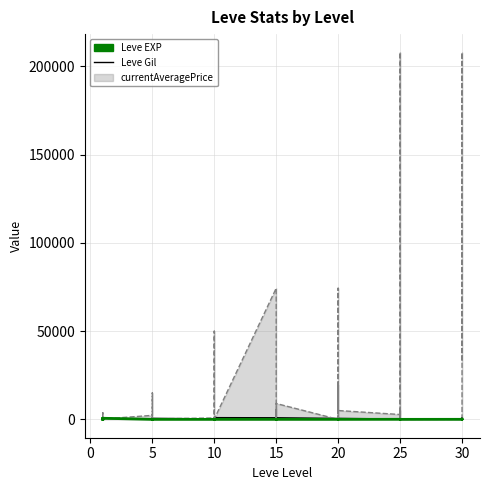

What is the difference between the maximum and minimum values in the Leve EXP series?

629